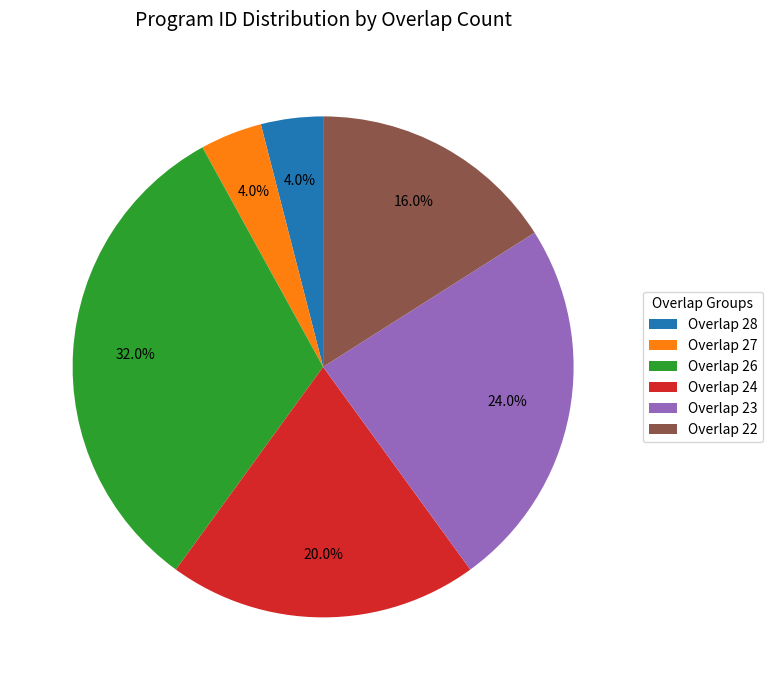

Which slice is the largest?

Overlap 26